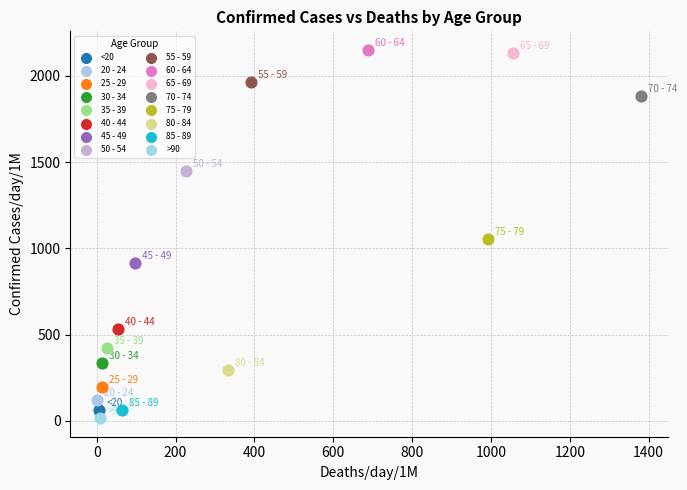

Which series contains the highest Y value?

60 - 64